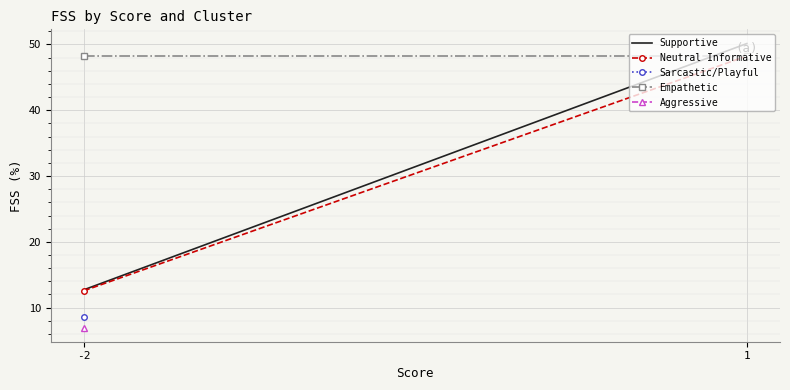

At how many categories does at least one series exceed 28?

2